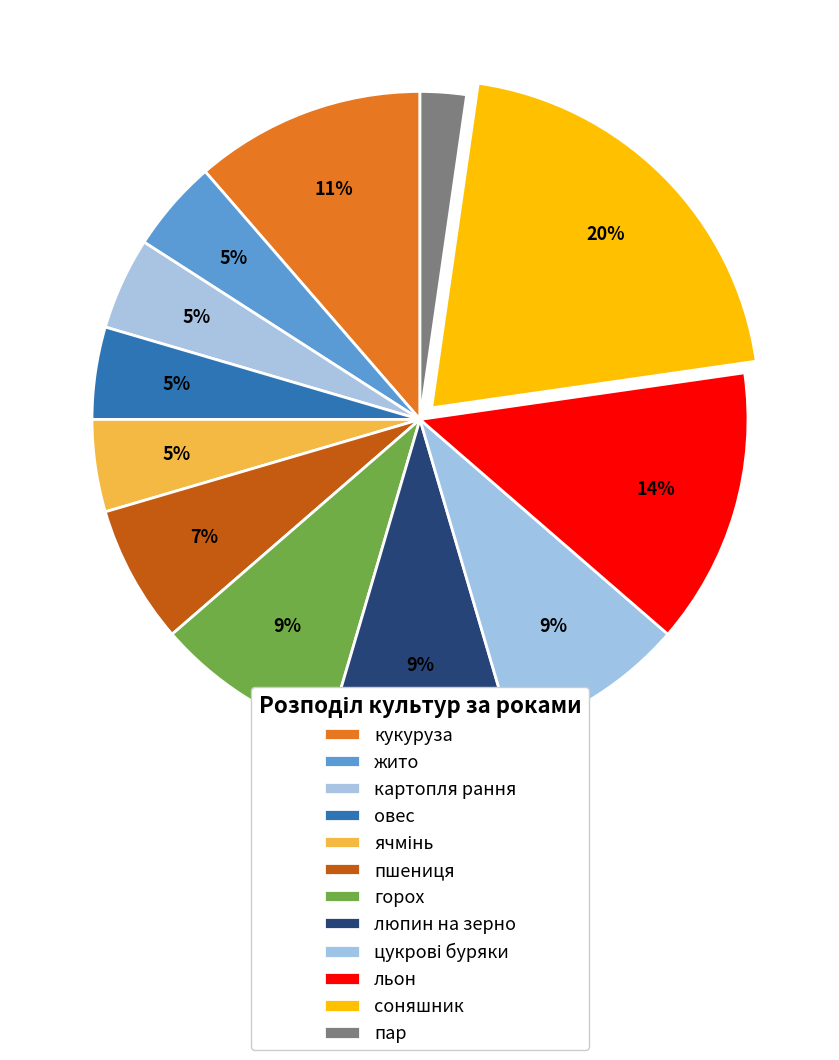

To the nearest percent, what percentage of the pie is пшениця?

7%